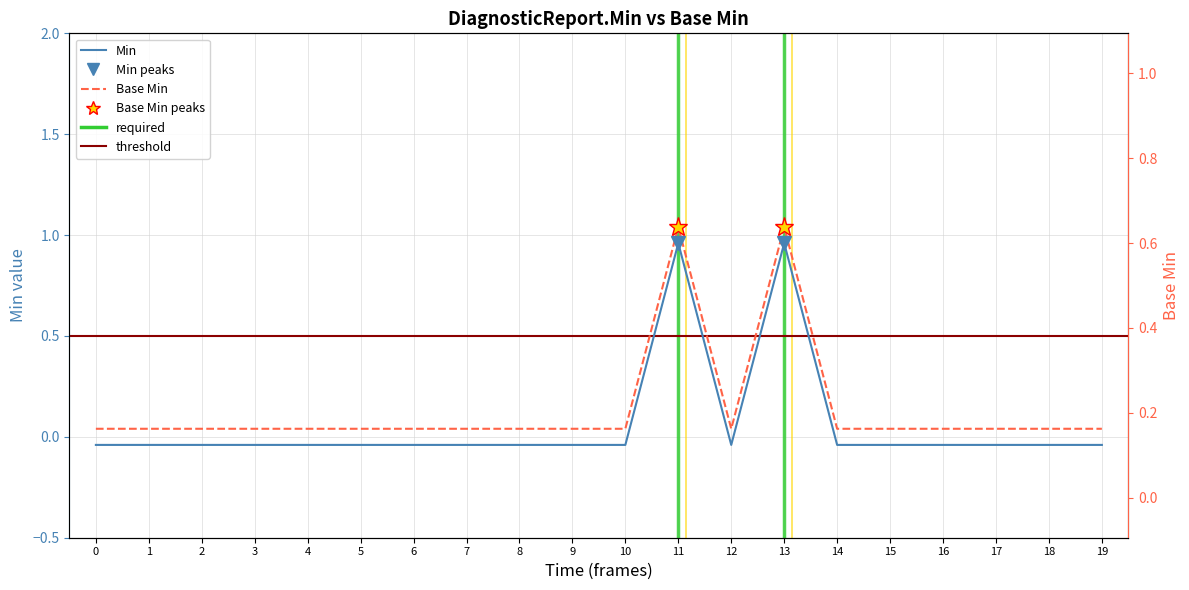

What is the highest value of the Min series?

1.0